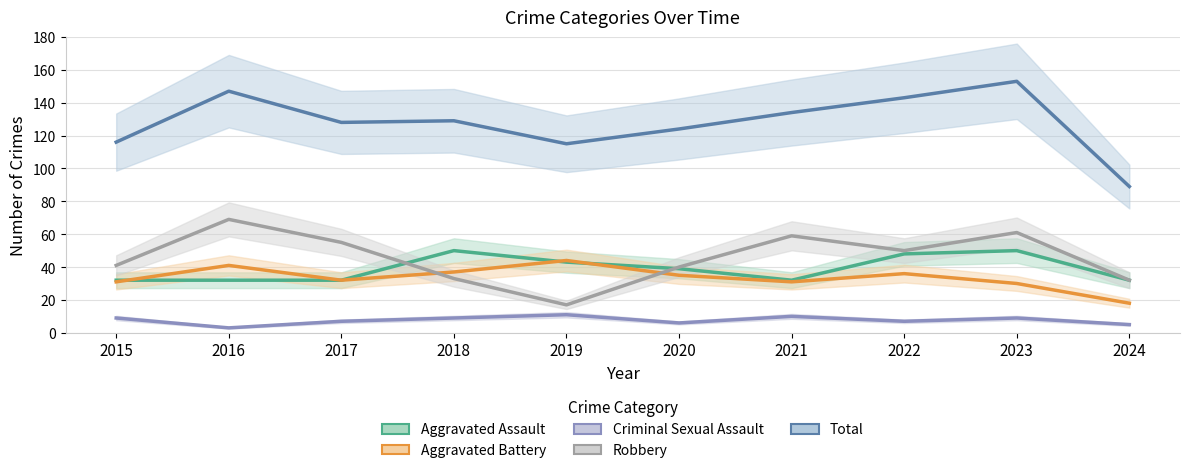

True or false: Criminal Sexual Assault has a value of 4 at 2017.

False